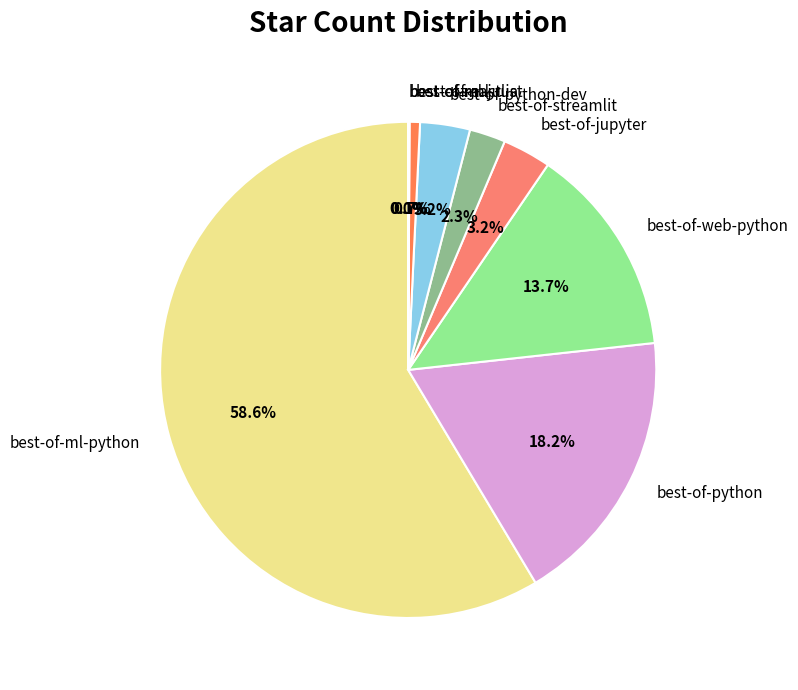

Combined, do best-of-python and best-of-streamlit account for over 50%?

No